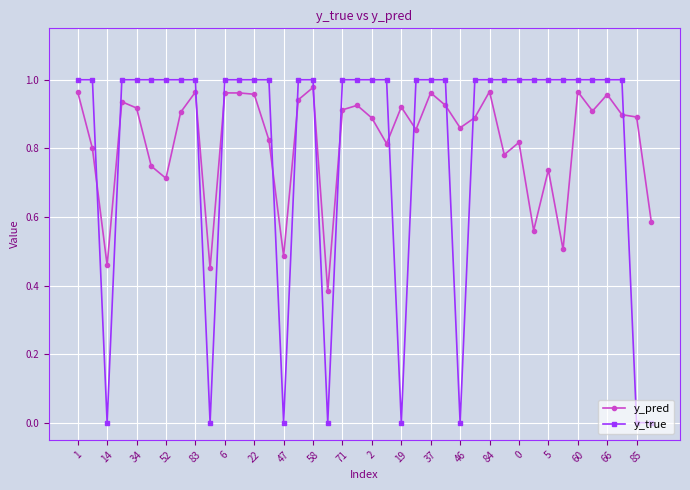

What is the sum of all y_true values?

32.0